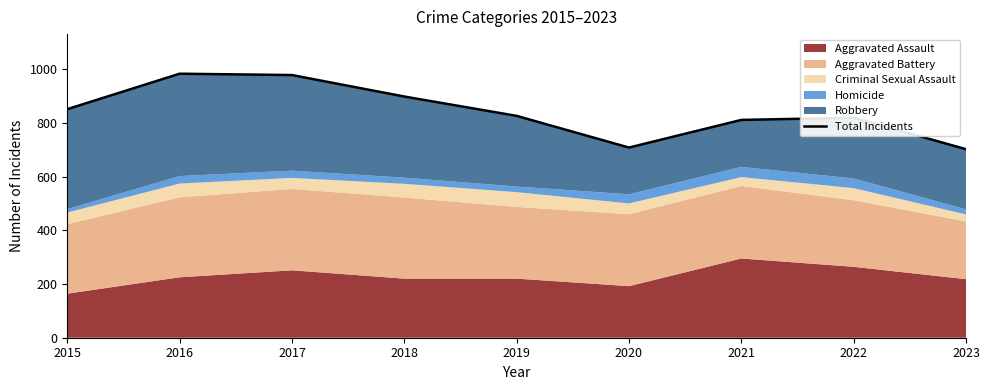

True or false: the data shows 181 at 2023.

False